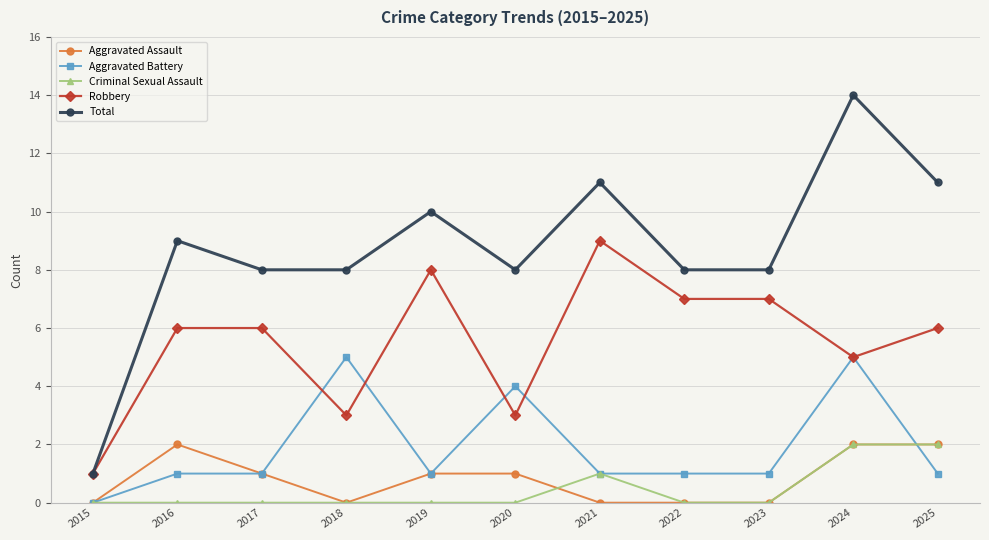

How many lines are shown in the chart?

5